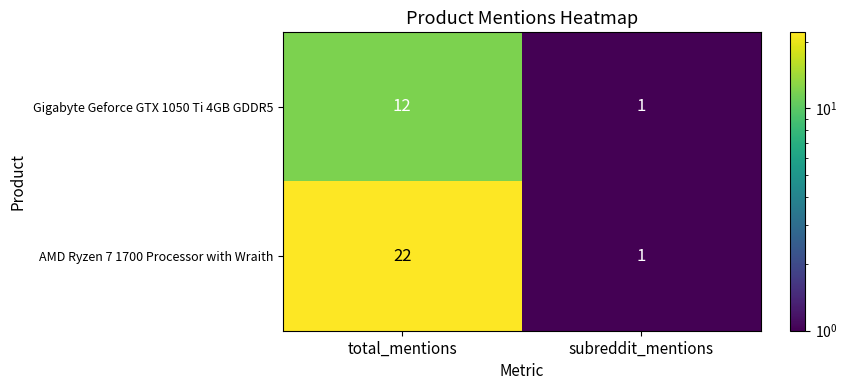

Which series changed the most between total_mentions and subreddit_mentions?

AMD Ryzen 7 1700 Processor with Wraith